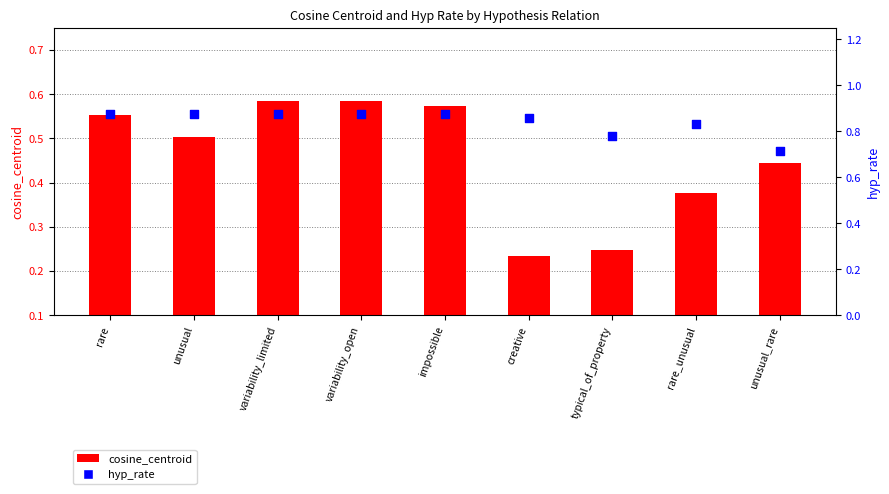

Which series contains the lowest Y value?

cosine_centroid